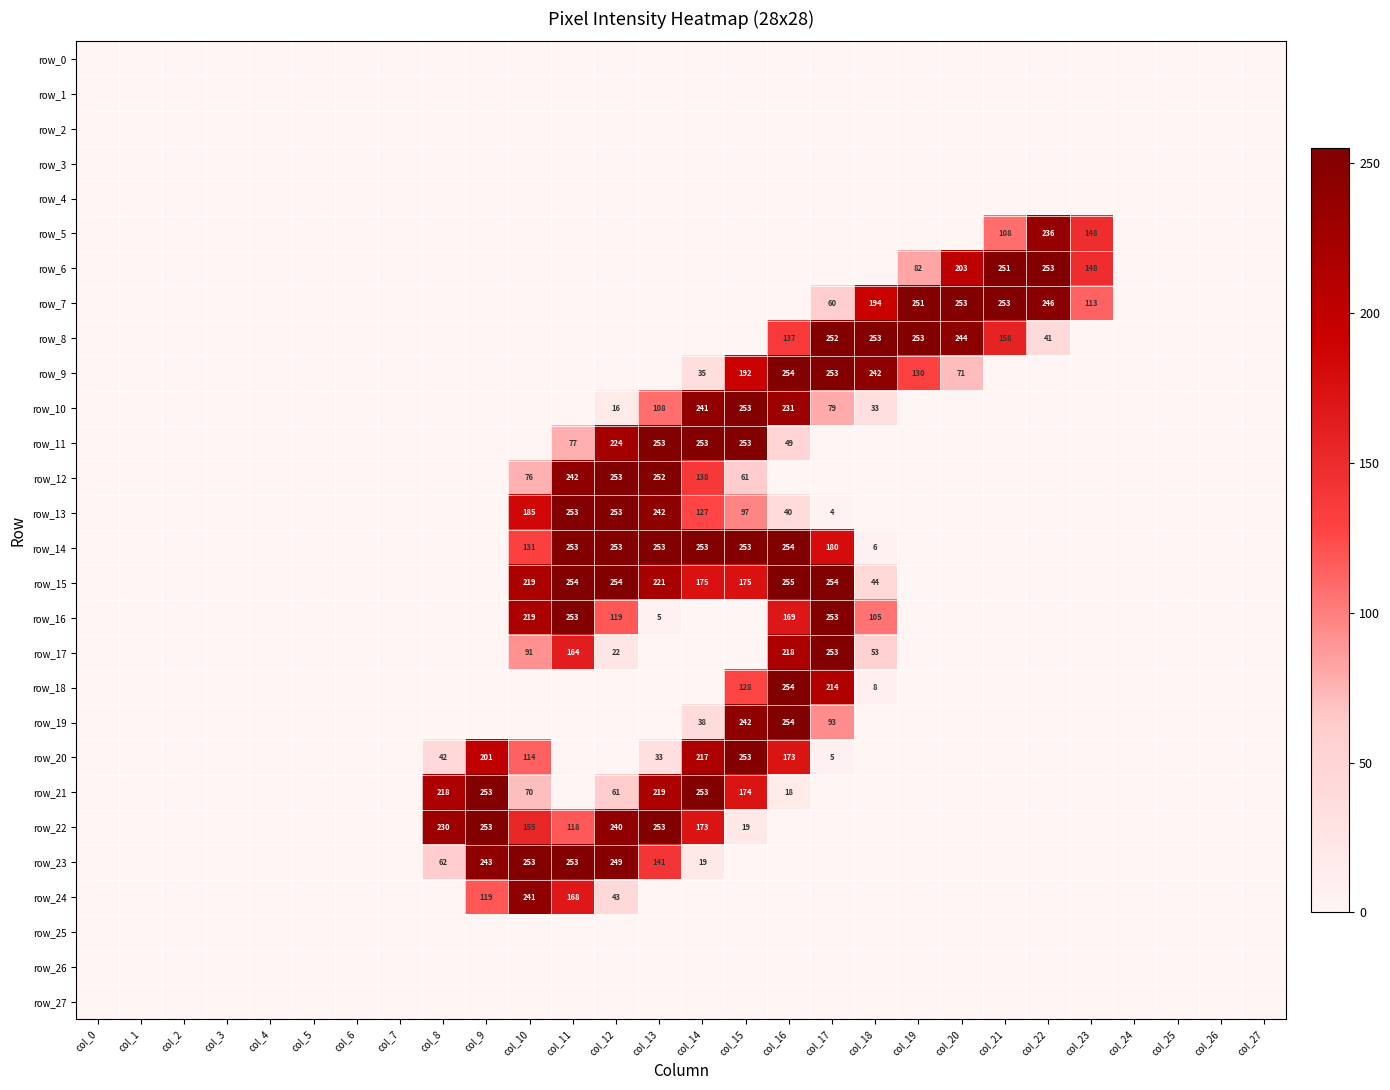

Which has a higher value, col_24 or col_21?

col_24